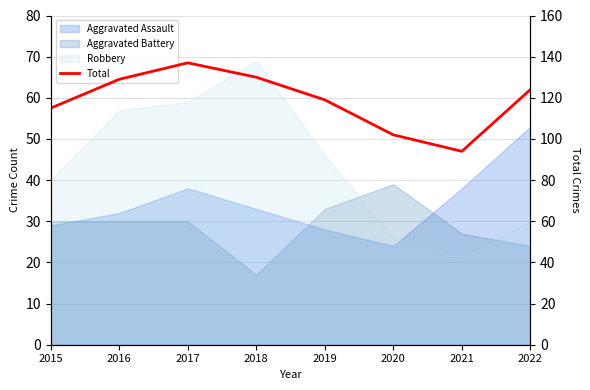

Rank the categories by value from highest to lowest.

2017, 2018, 2016, 2022, 2019, 2015, 2020, 2021